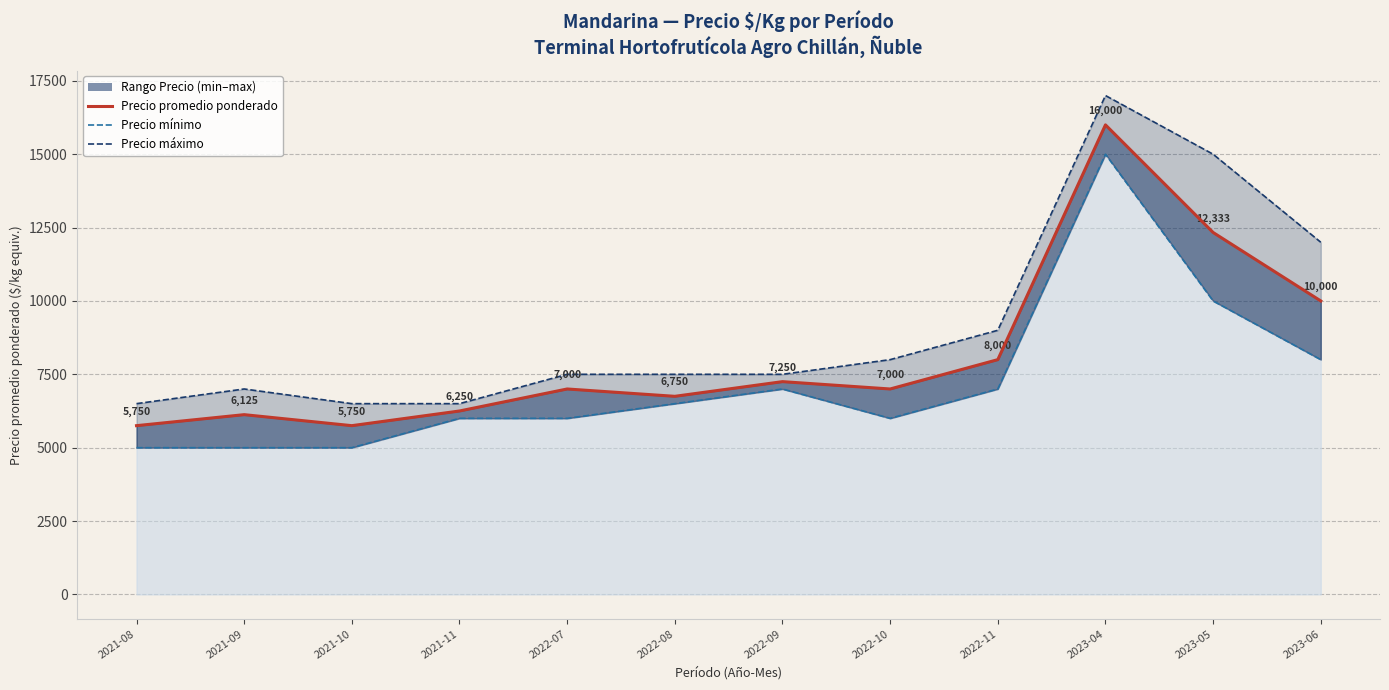

In Precio minimo, how many points are higher than both neighbors (excluding endpoints)?

2